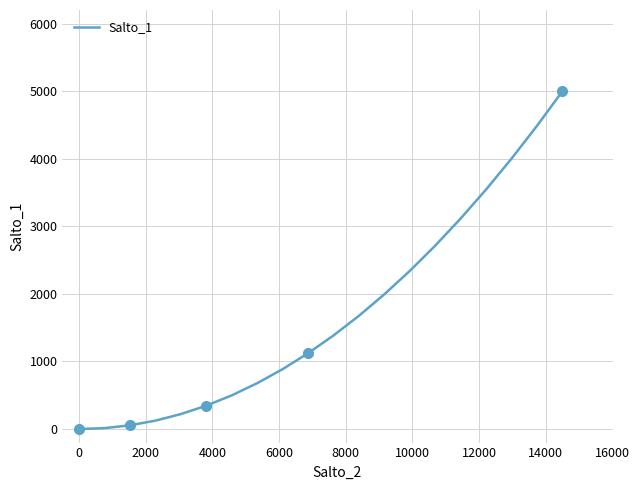

What is the difference between the maximum and minimum values?

5000.0